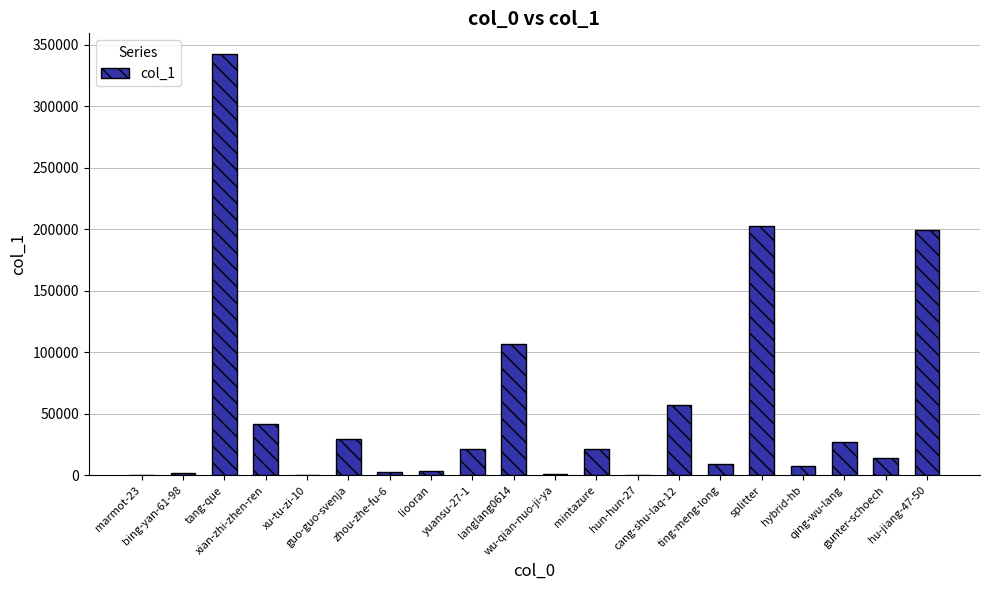

What is the maximum value shown in the chart?

342036